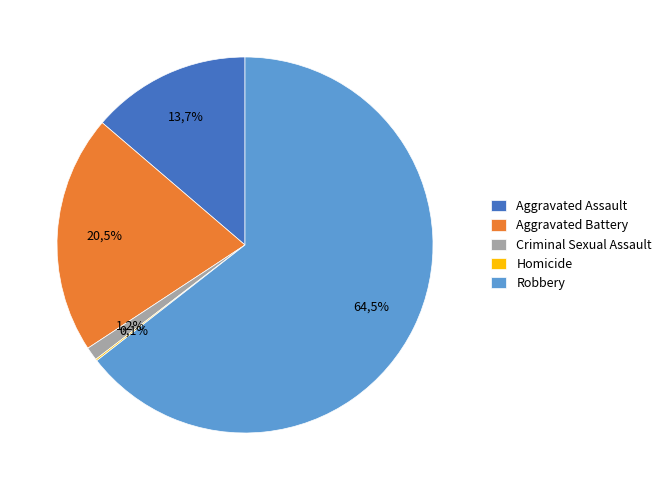

To the nearest percent, what percentage of the pie is Criminal Sexual Assault?

1%